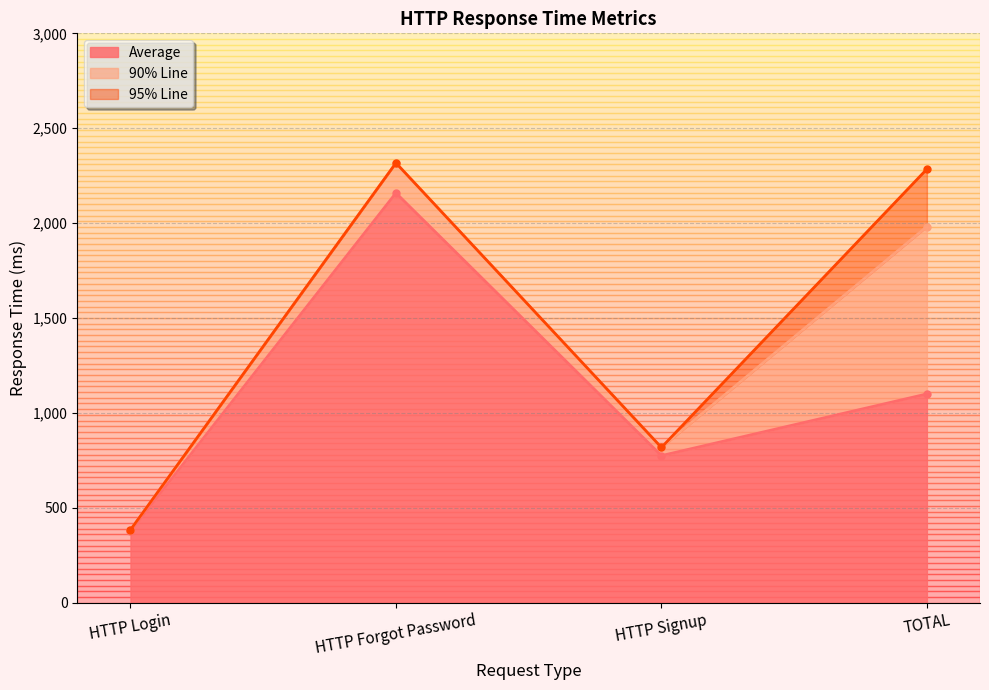

Does the chart display data point markers on the line(s)?

Yes